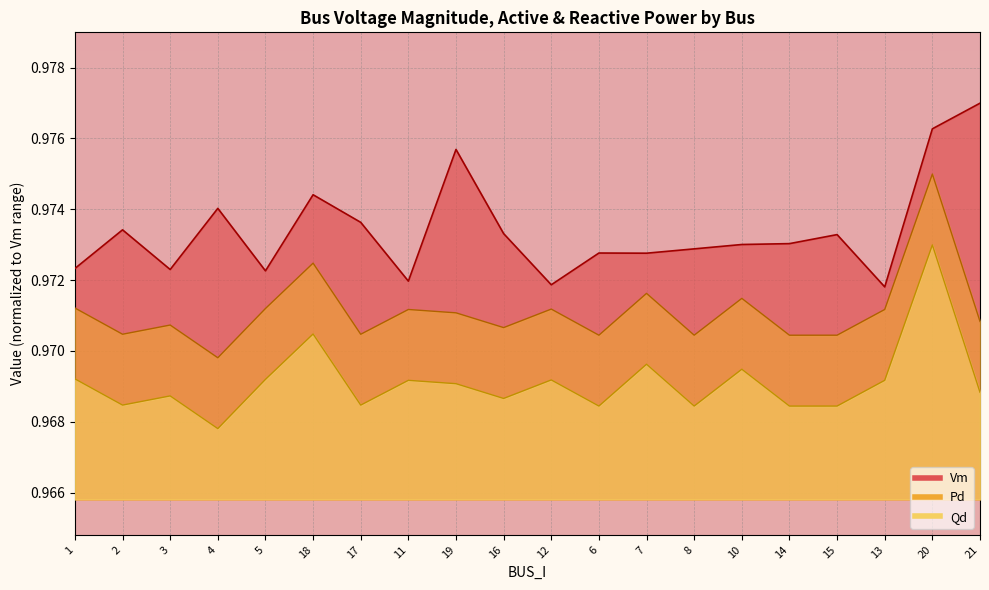

Count the Vm values in the range 0 to 1.

20